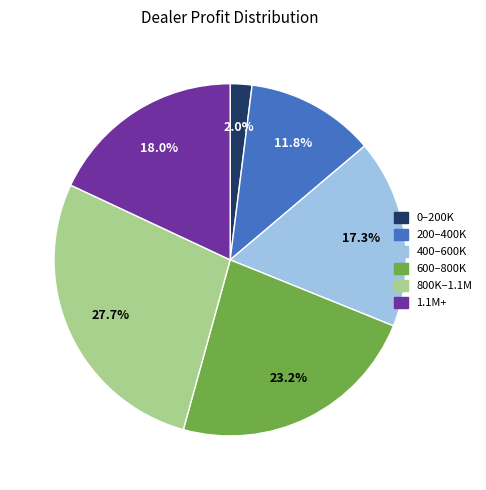

Is there a majority slice in this chart?

No